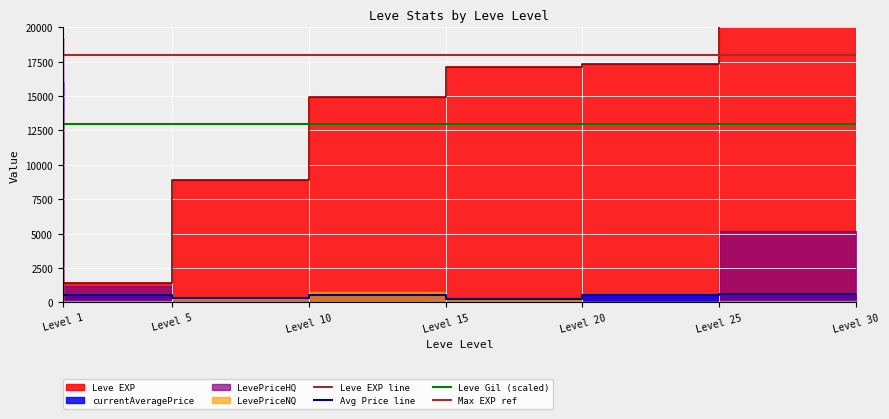

How many lines are shown in the chart?

4